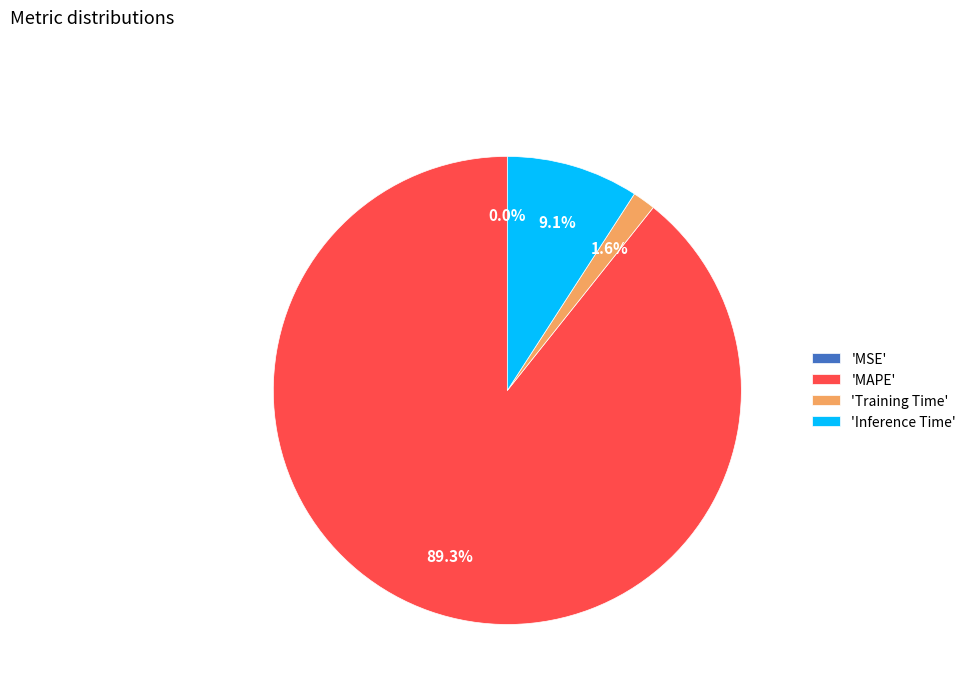

How much of the chart is everything except 'Inference Time'?

90.9%